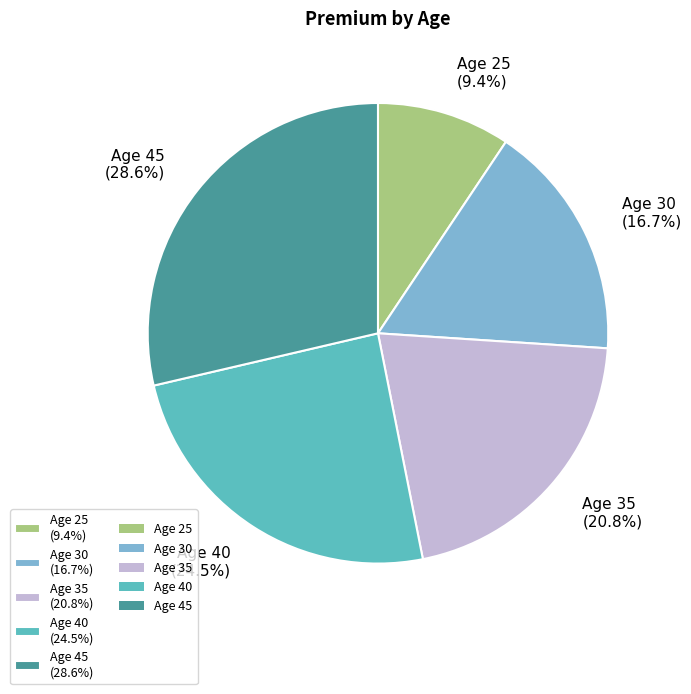

What is the smallest slice in the pie chart?

Age 25 (9.4%)